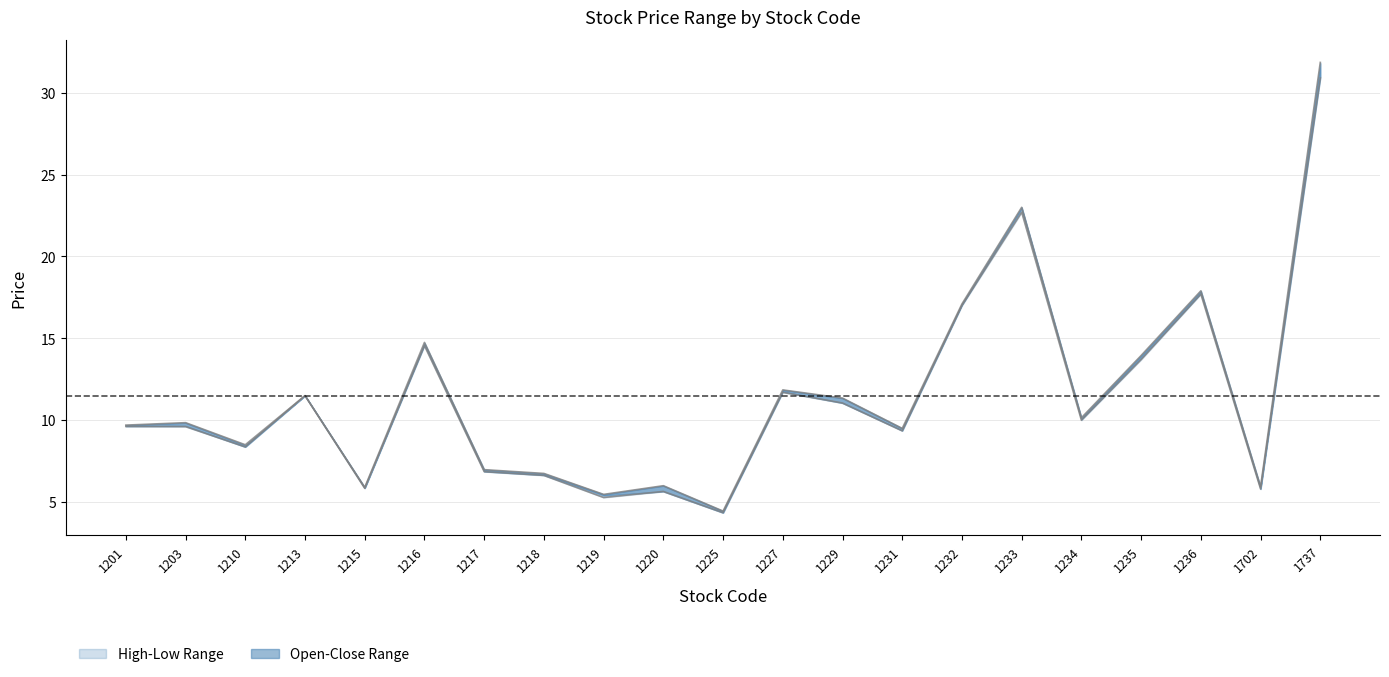

At which category does high reach its first local peak?

1203